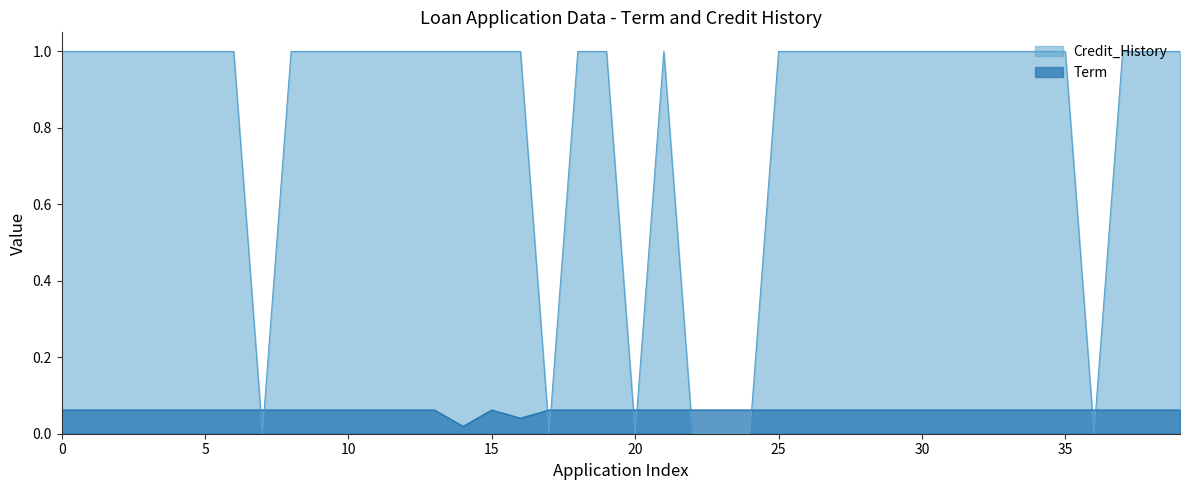

The value of Term at 29 is 0.1. True or false?

True